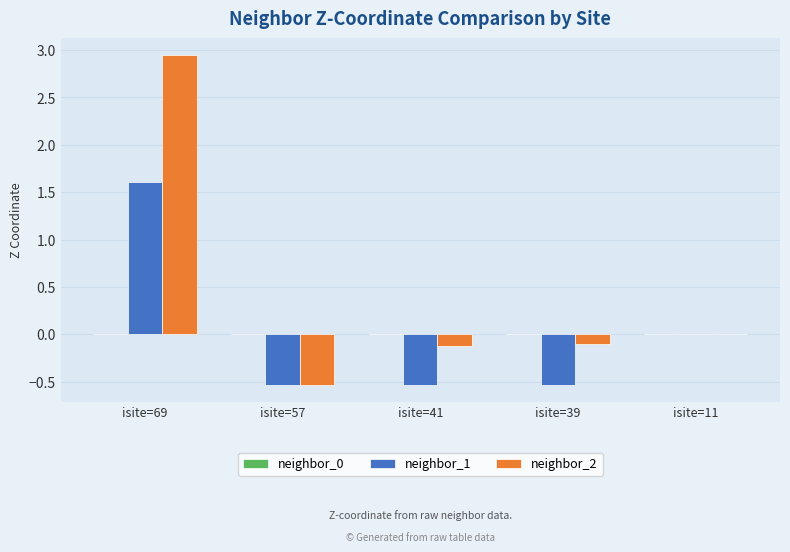

What is the sum of the neighbor_1 values at isite=41 and isite=57?

-1.1